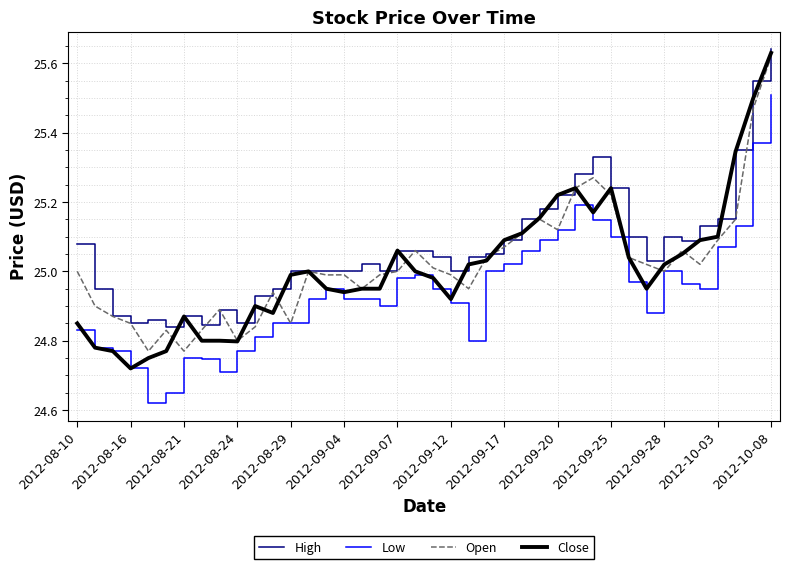

In Open, how many points are higher than both neighbors (excluding endpoints)?

9